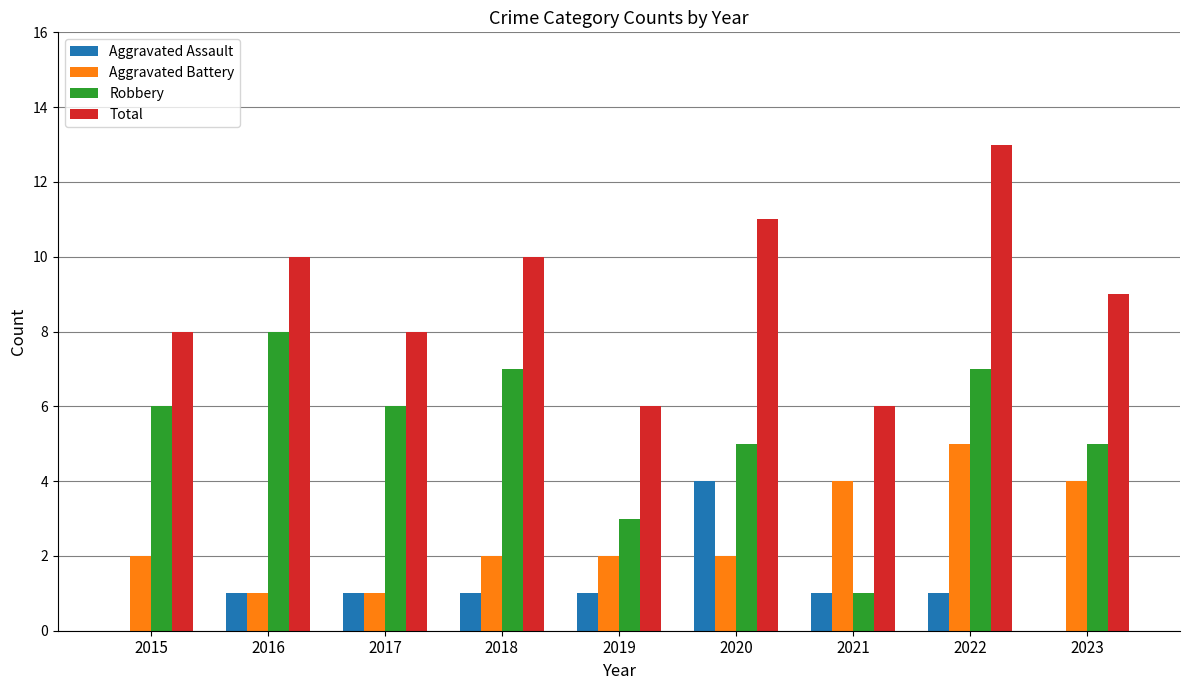

How many groups of bars are there?

9